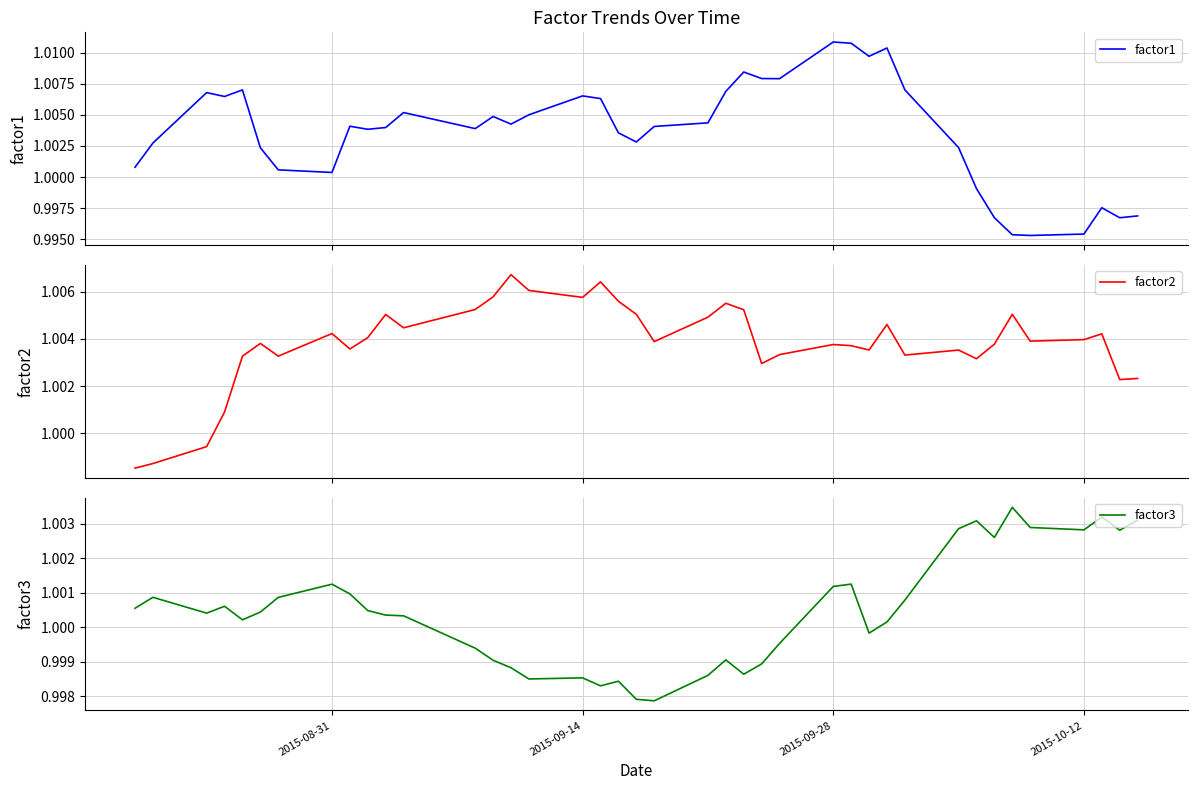

True or false: factor2 has a value of 1.6 at 2015-09-14.

False